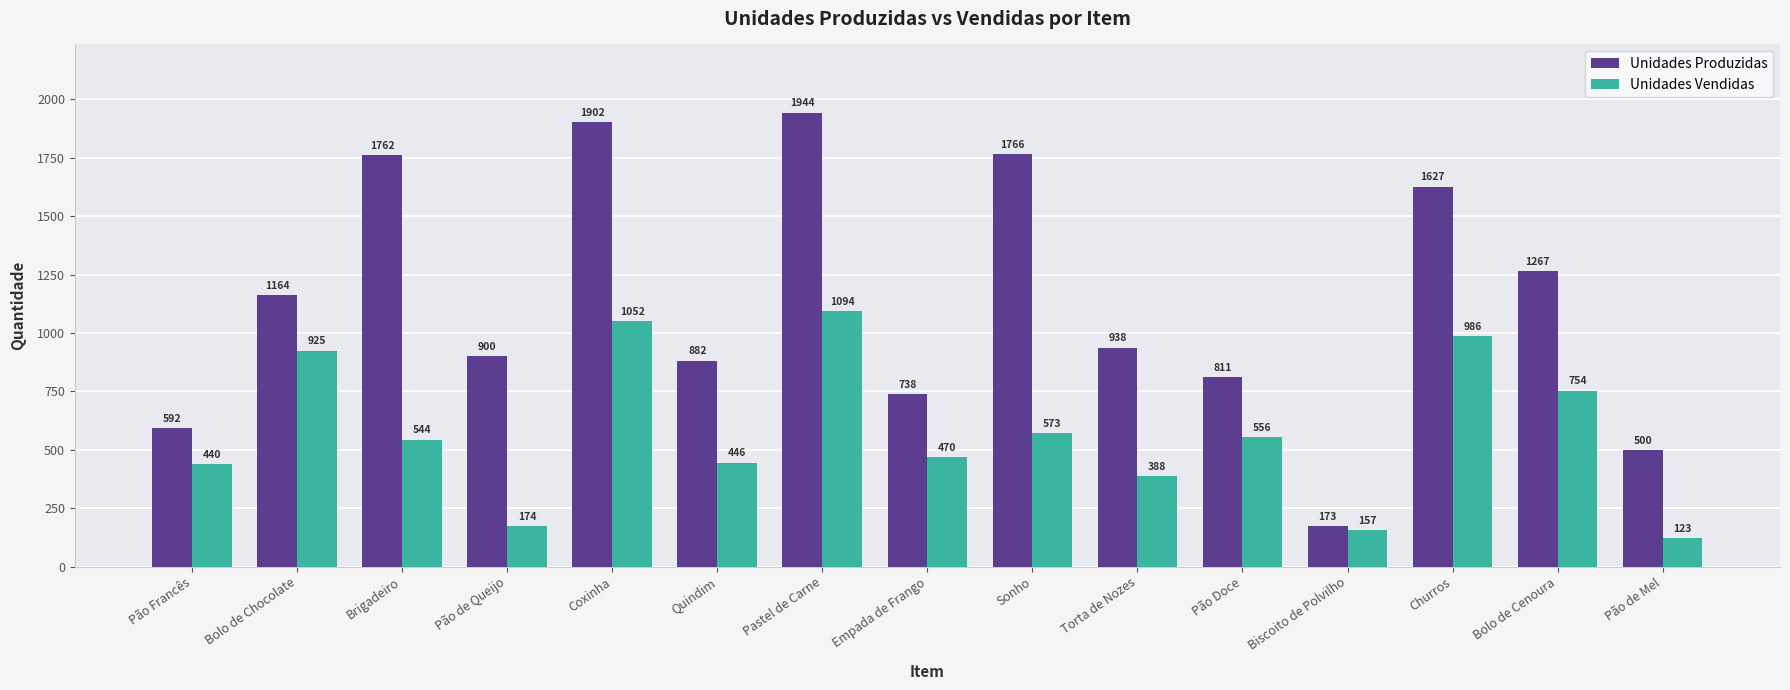

What is the spread (max minus min) of values at Pão Doce?

255